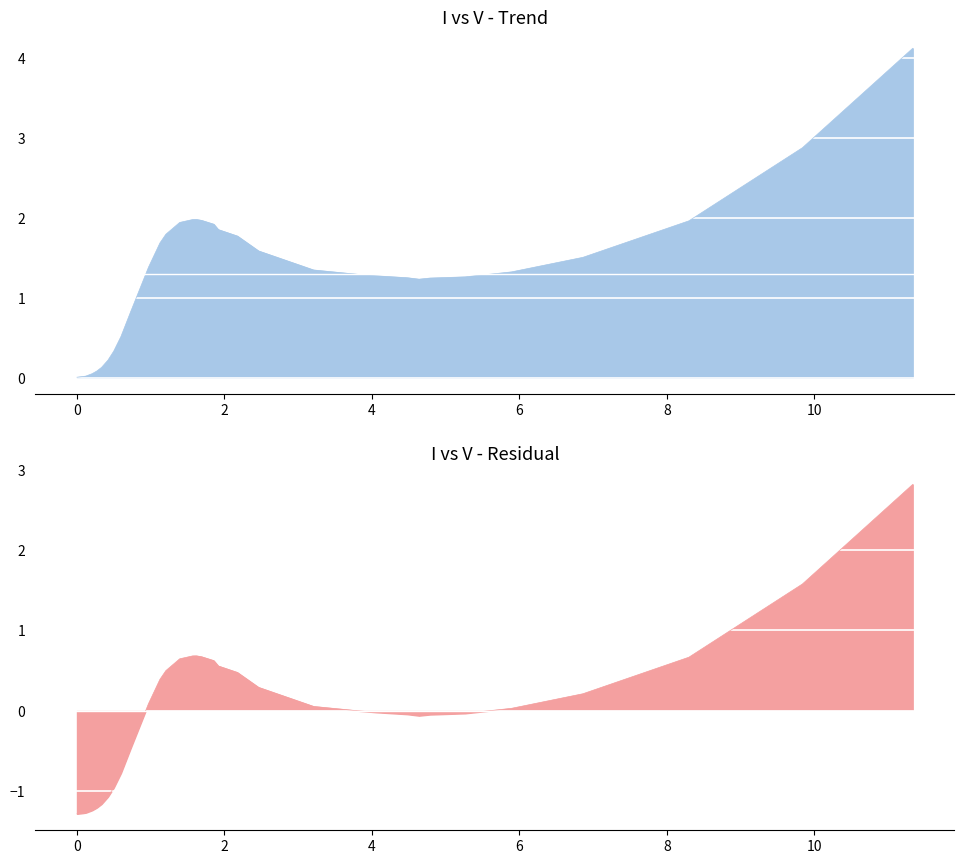

How many data points does each series have?

33